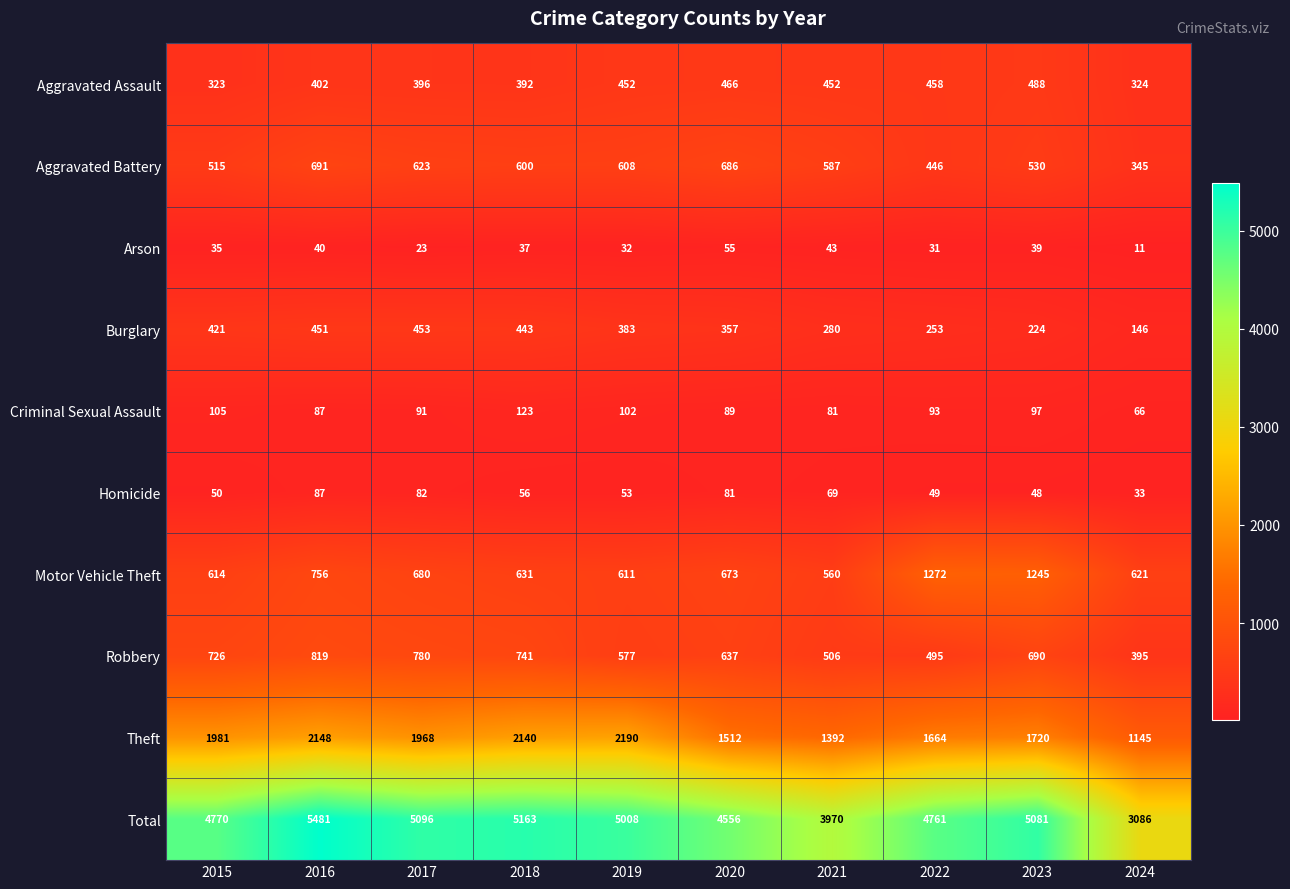

What is the difference between the Arson values at 2023 and 2019?

7